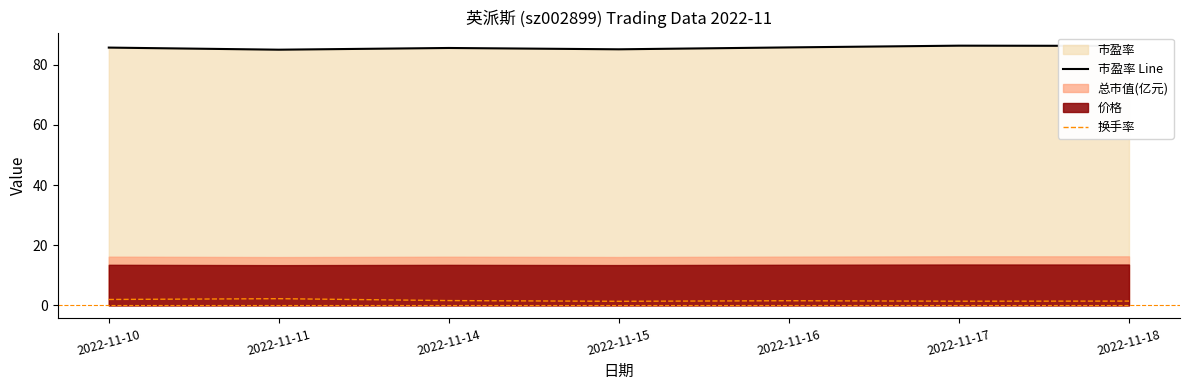

Is the value of 换手率 at 2022-11-15 greater than the value of 市盈率 Line at 2022-11-15?

No